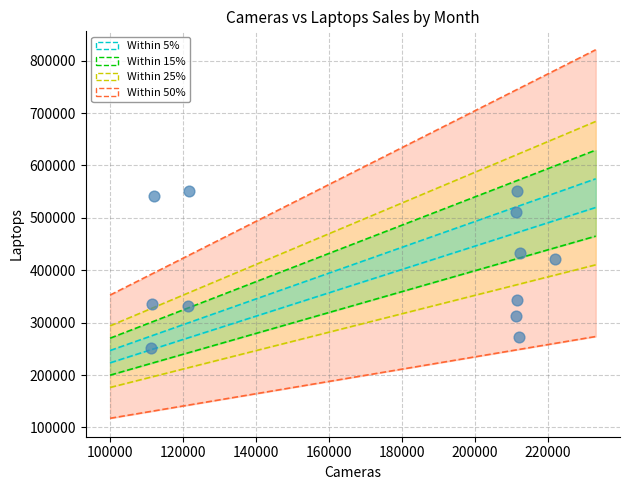

What is the range of Y values (max minus min)?

299987